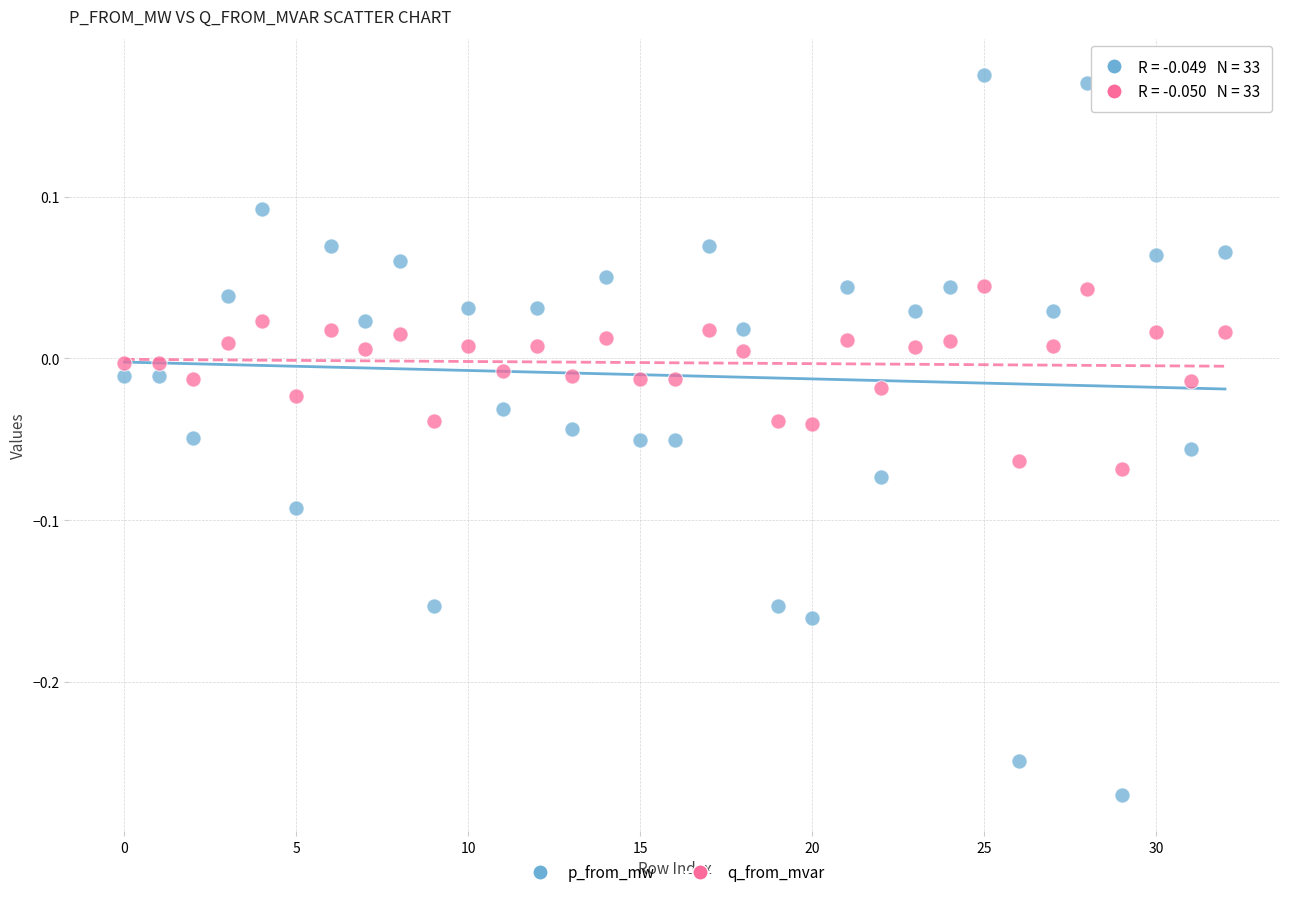

What are all the series names shown in the legend?

p_from_mw, q_from_mvar